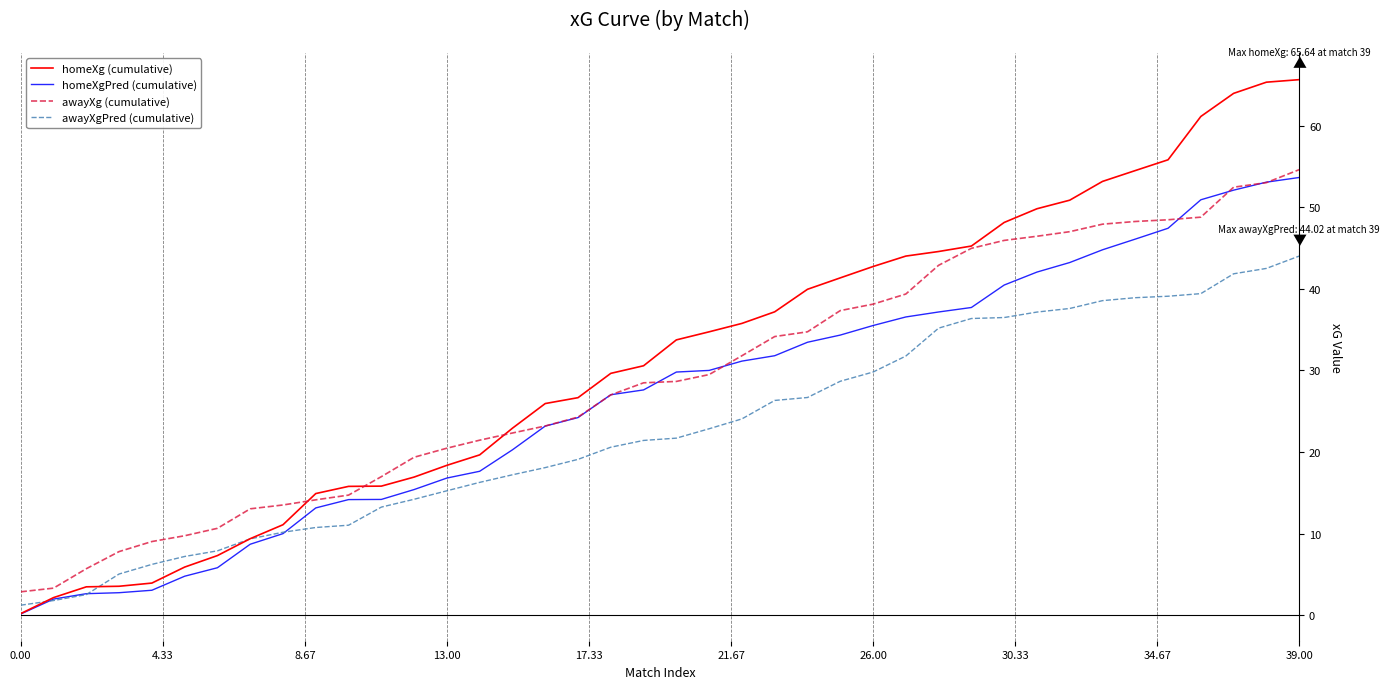

List the series in order of their peak value, lowest first.

awayXgPred (cumulative), homeXgPred (cumulative), awayXg (cumulative), homeXg (cumulative)